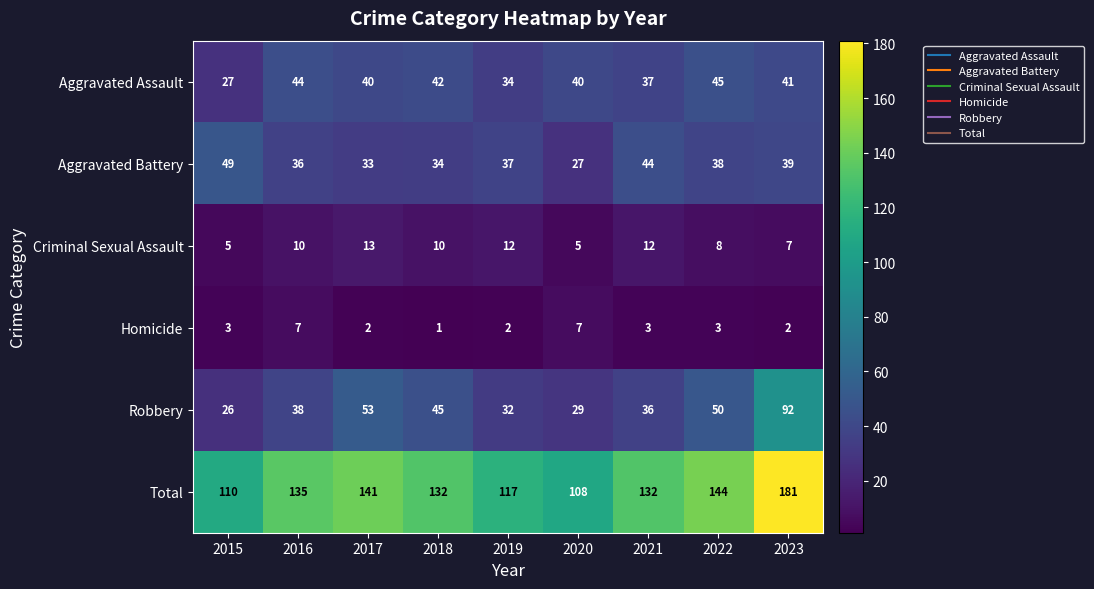

At which category does the chart reach its minimum across all series?

2018